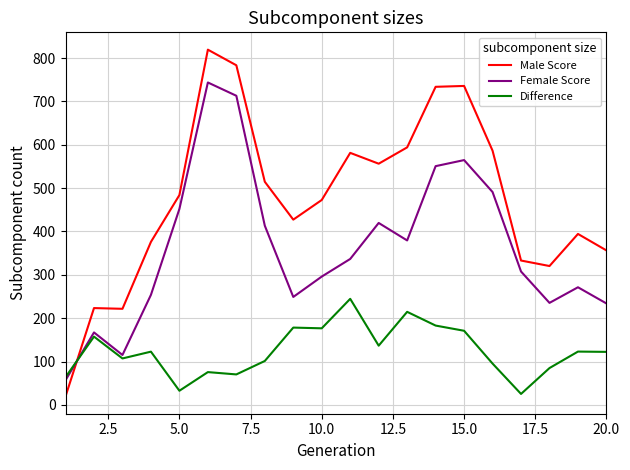

True or false: Difference and Male Score cross at least once.

True